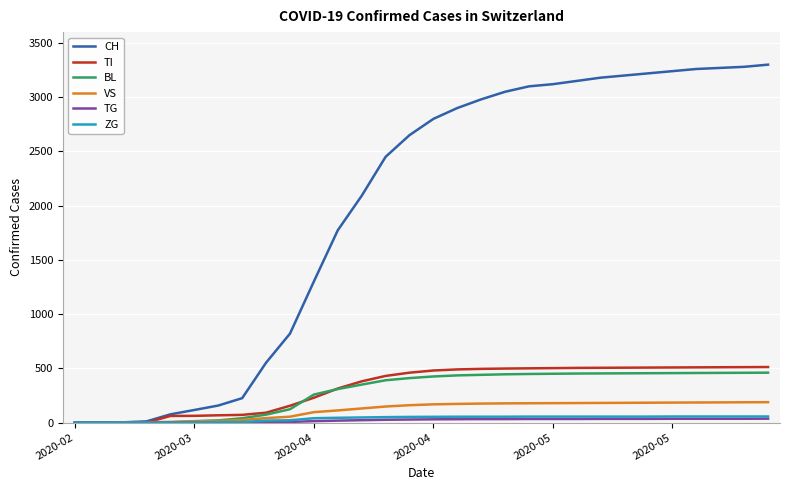

Which series has the largest total across all categories?

CH